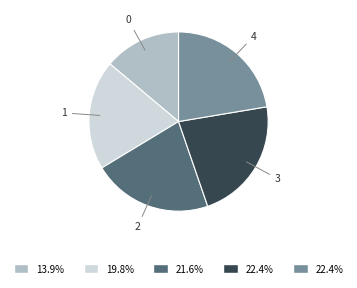

Is it true that 2 is 27% of the pie?

False